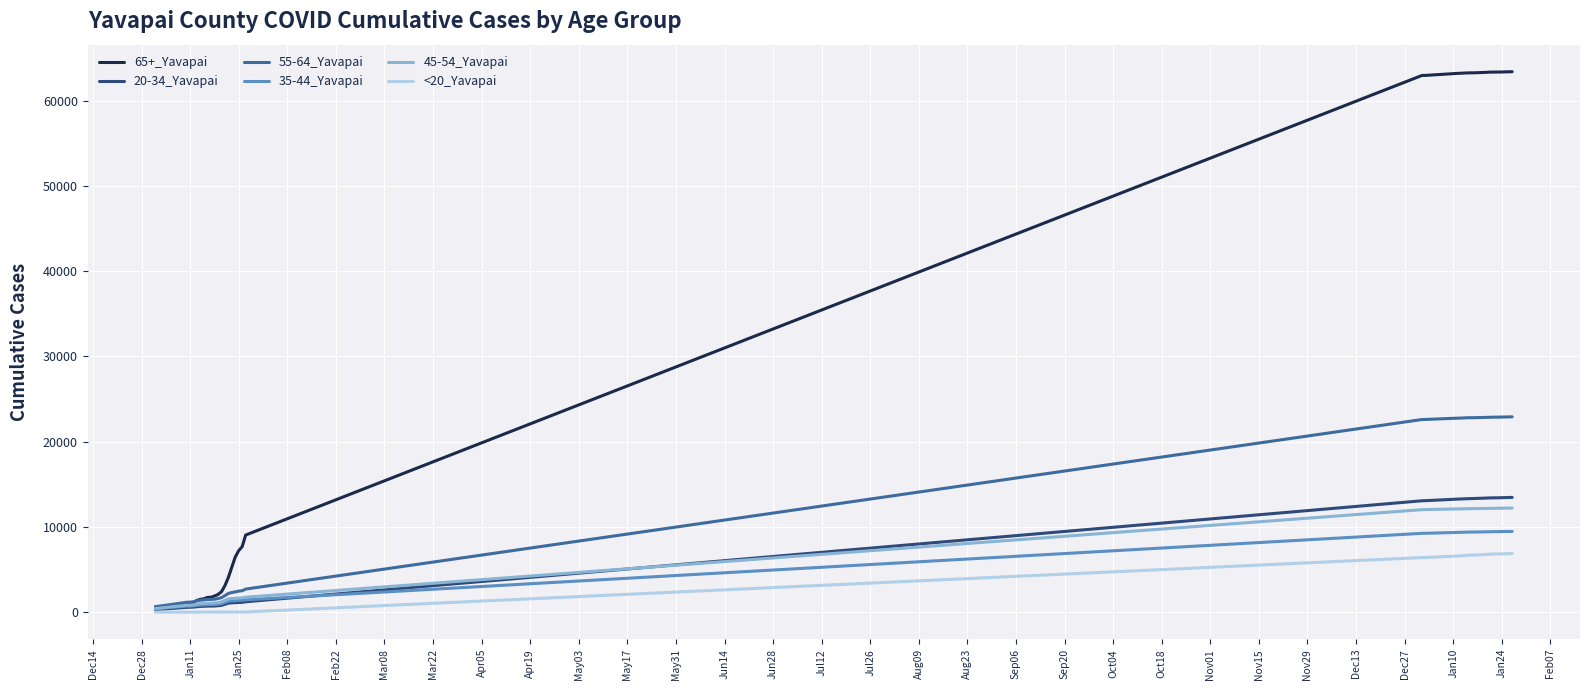

Which series has the widest spread of values?

65+_Yavapai